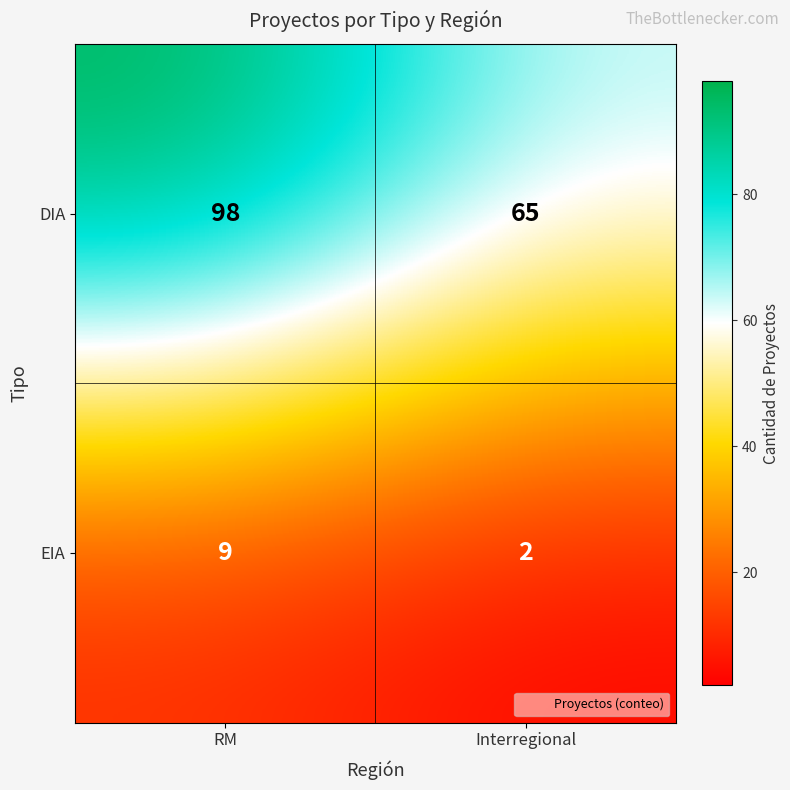

At which category is the sum across all series the highest?

RM